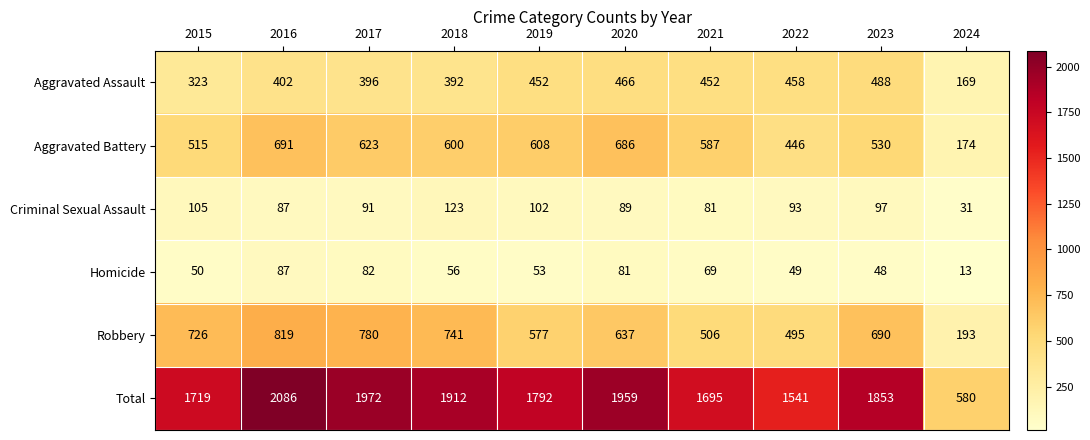

Where does the Robbery series first go above 690?

2015